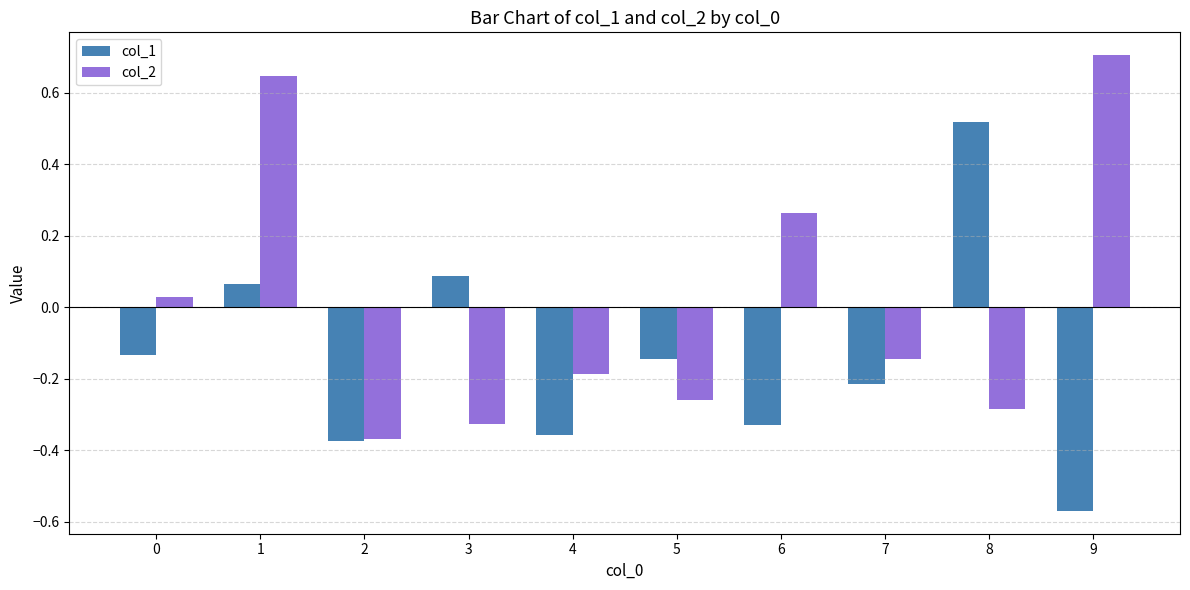

Rank the series by their average value, from lowest to highest.

col_1, col_2